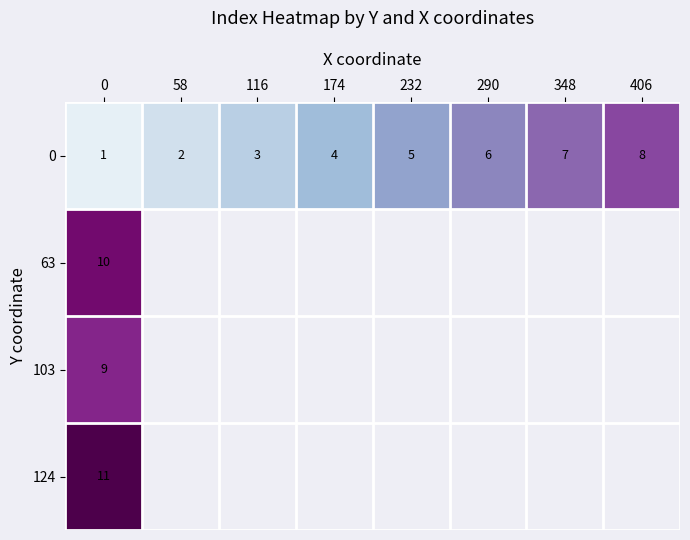

Is it true that 0 equals 5 at 116?

False